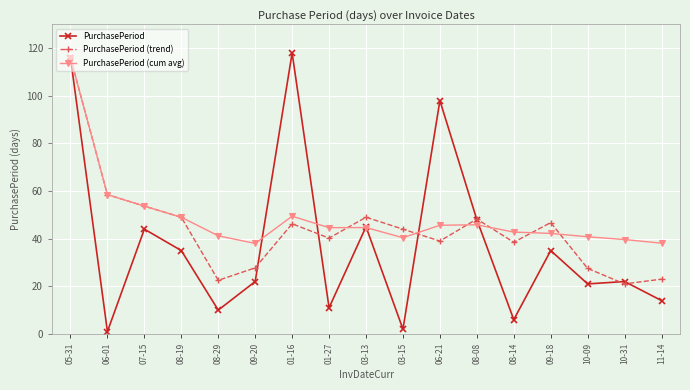

At 10-09, list the series in order from smallest to largest.

PurchasePeriod, PurchasePeriod (trend), PurchasePeriod (cum avg)